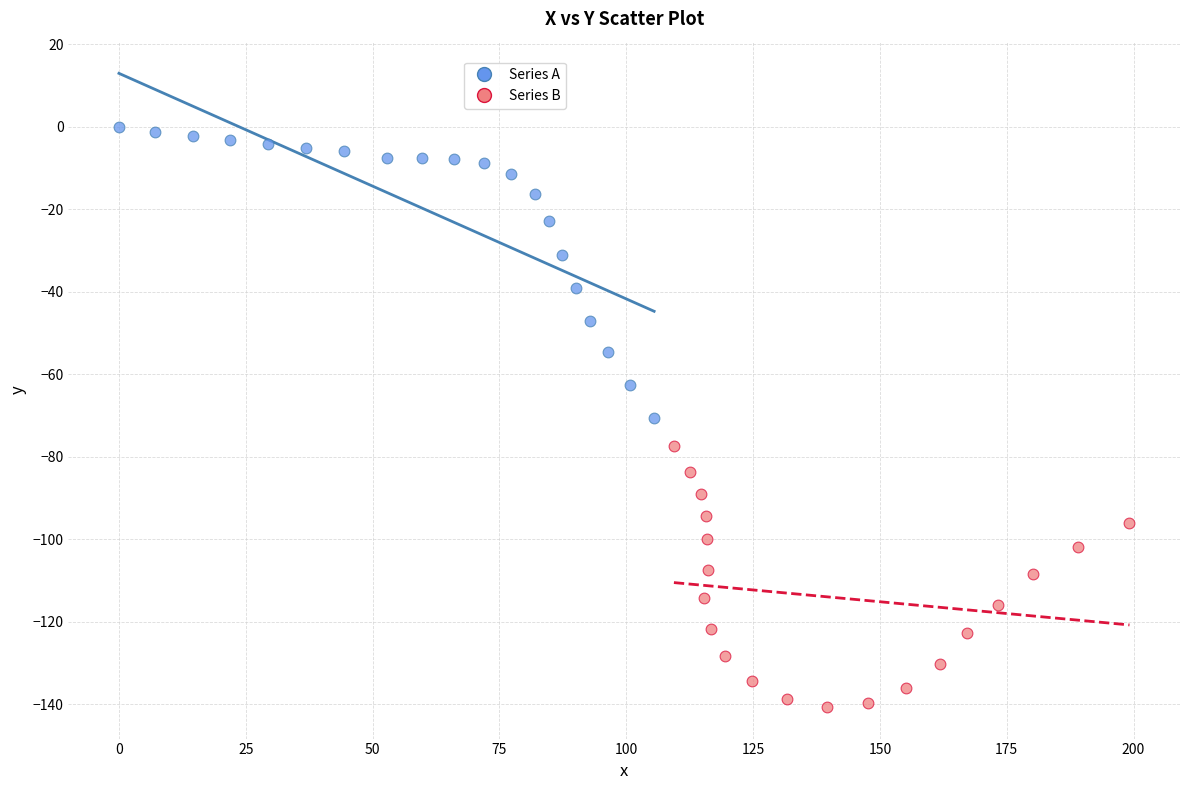

Which series reaches the maximum Y coordinate?

Series A